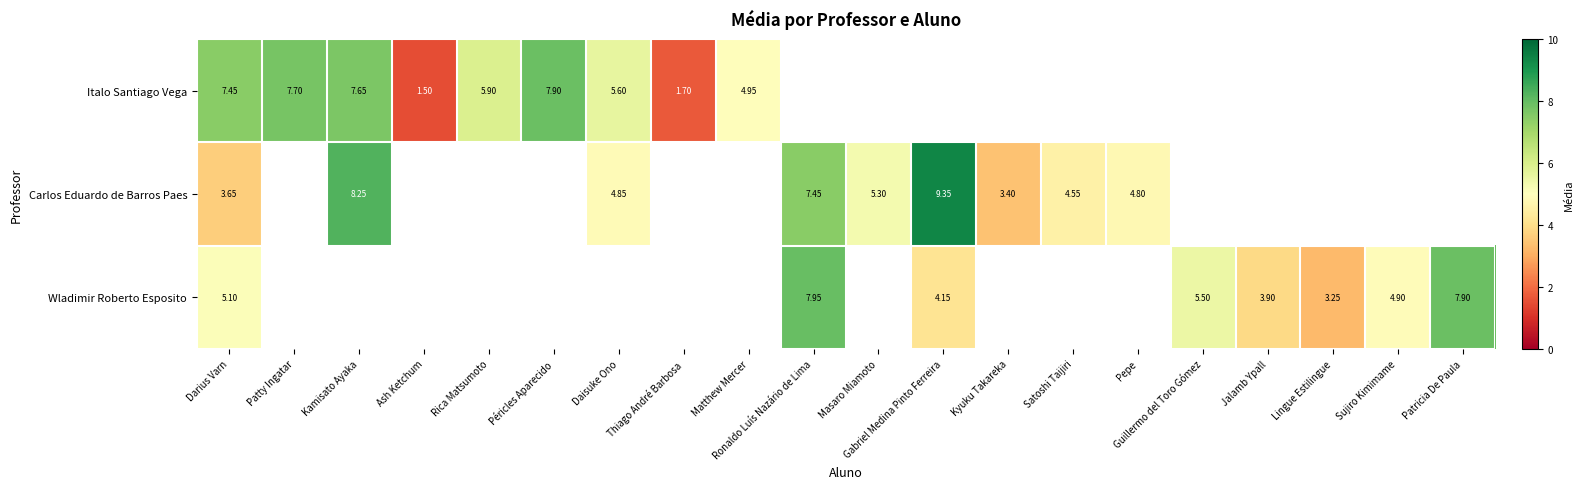

True or false: Italo Santiago Vega has a value of 1.7 at Thiago André Barbosa.

True